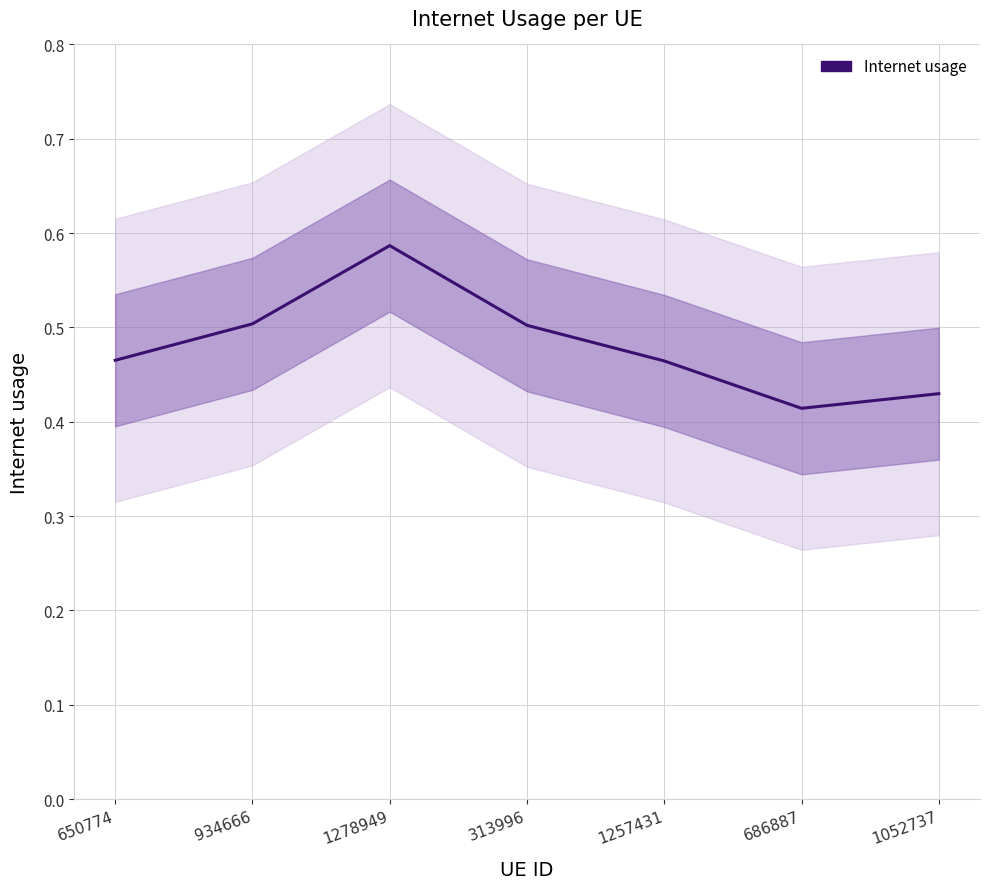

List the labels in order of value, smallest first.

686887, 1052737, 1257431, 650774, 313996, 934666, 1278949